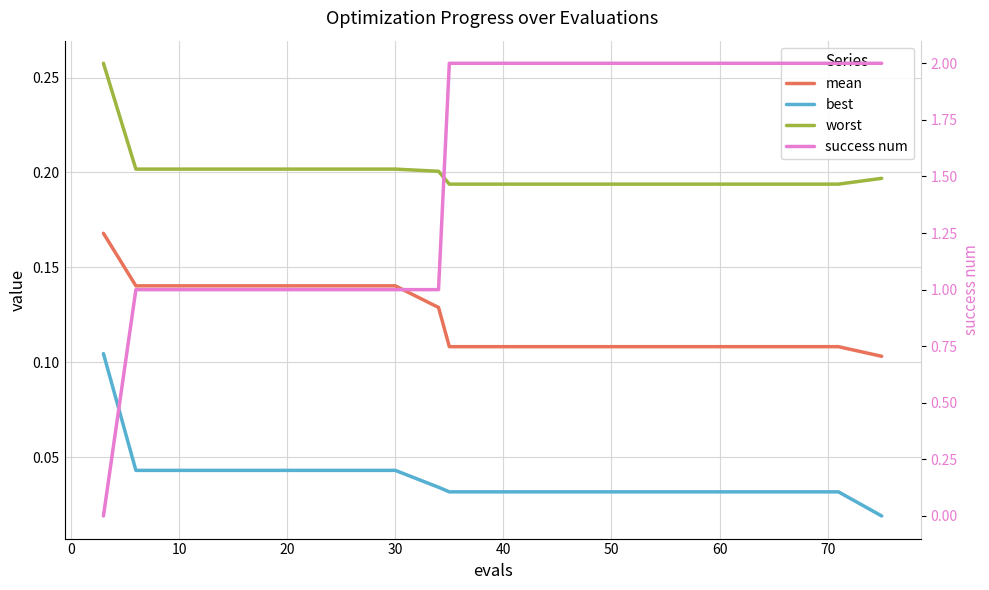

What is the value of the success num point at the 9th from the left?

1.0